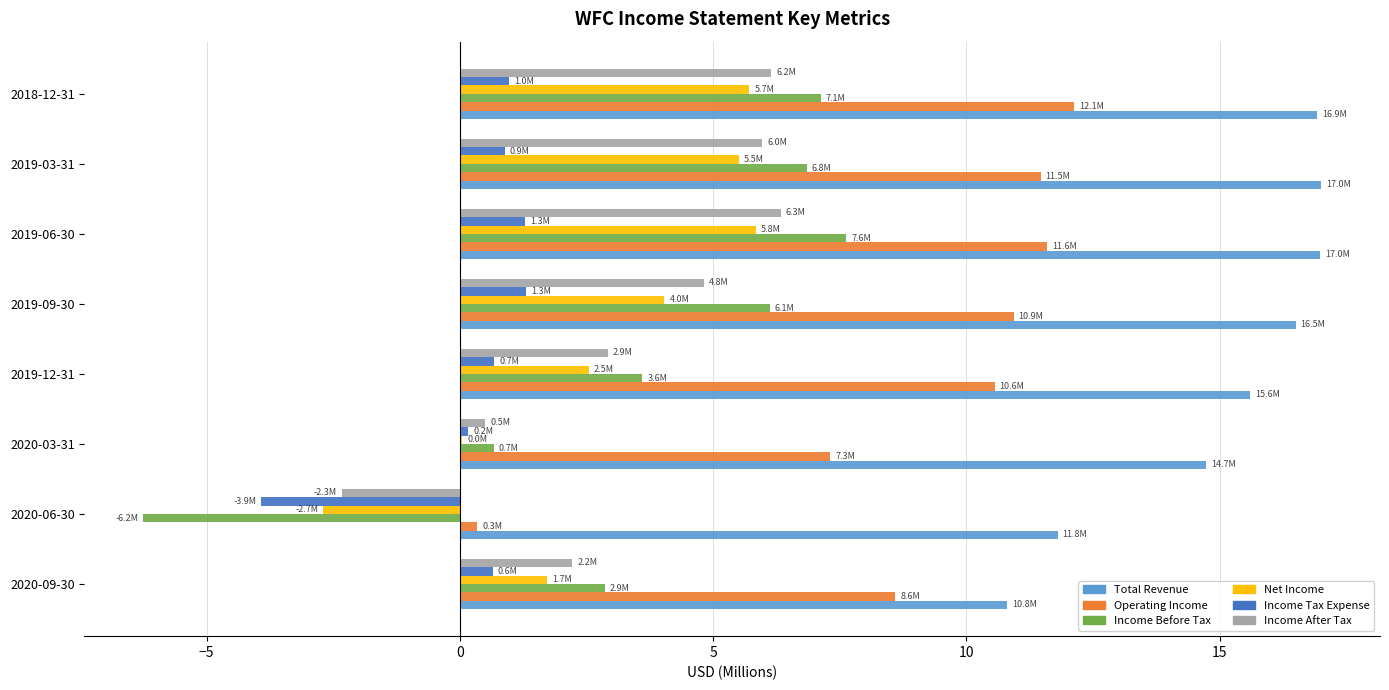

The value of Total Revenue at 2019-06-30 is 17.0. True or false?

True